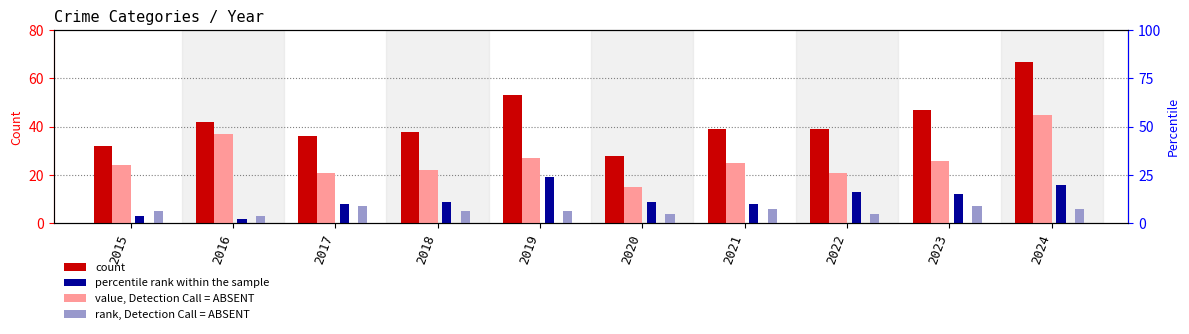

Which series has the largest range (max minus min)?

Total